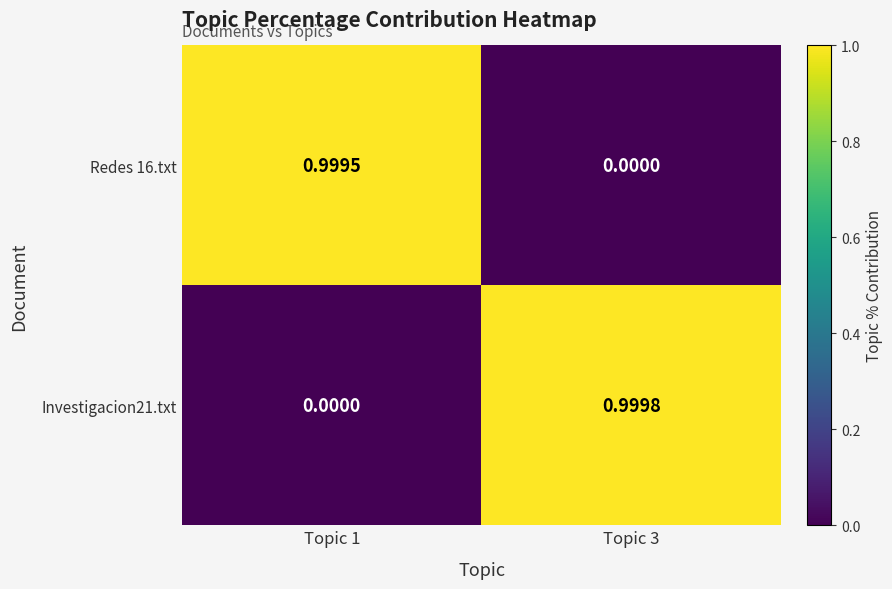

Is the value of Redes 16.txt at Topic 1 greater than the value of Investigacion21.txt at Topic 3?

No